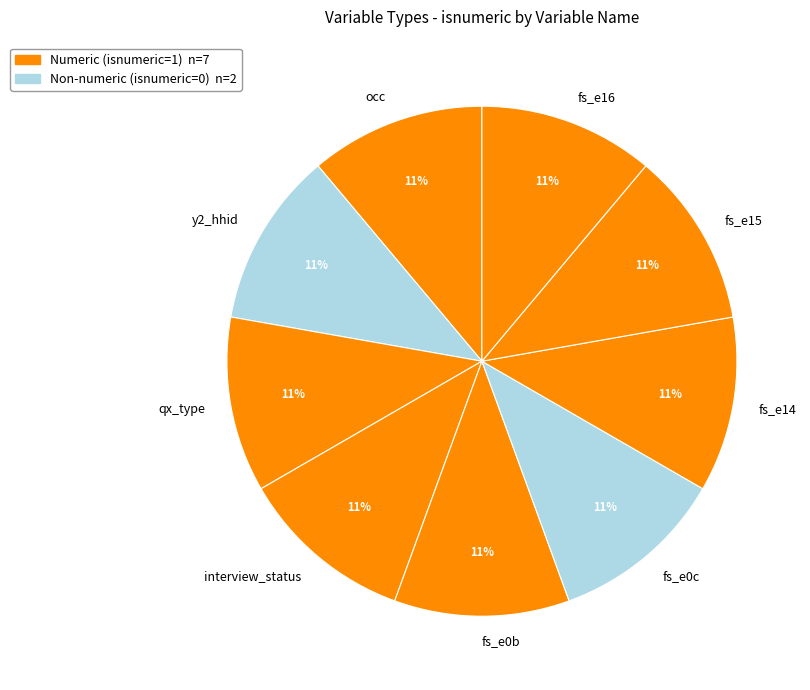

Is fs_e14 the majority of the pie?

No